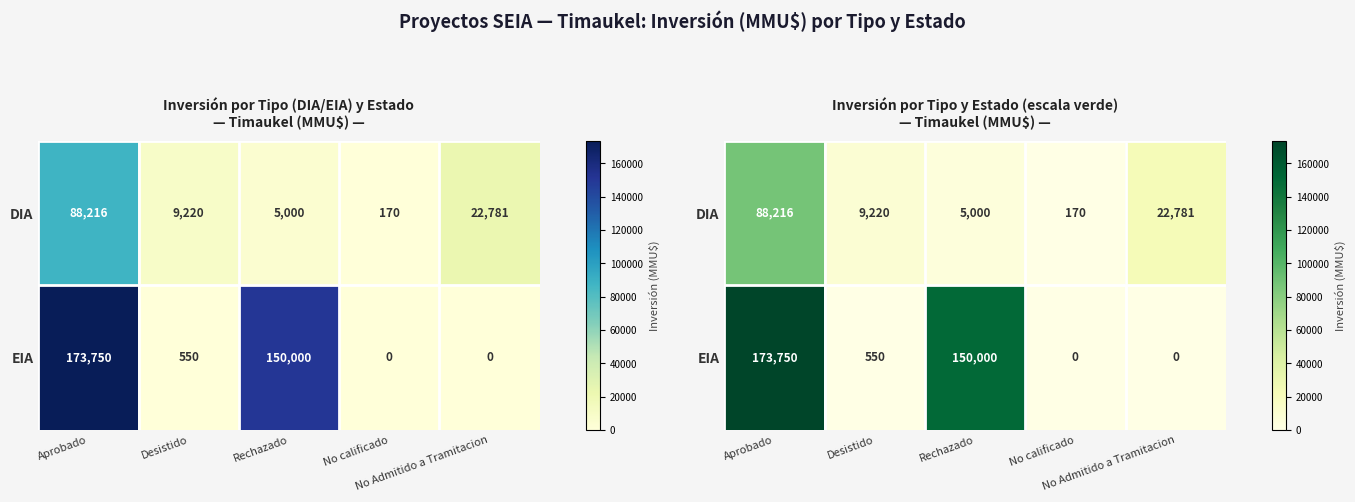

The value of DIA at No Admitido a Tramitacion is 22781. True or false?

True